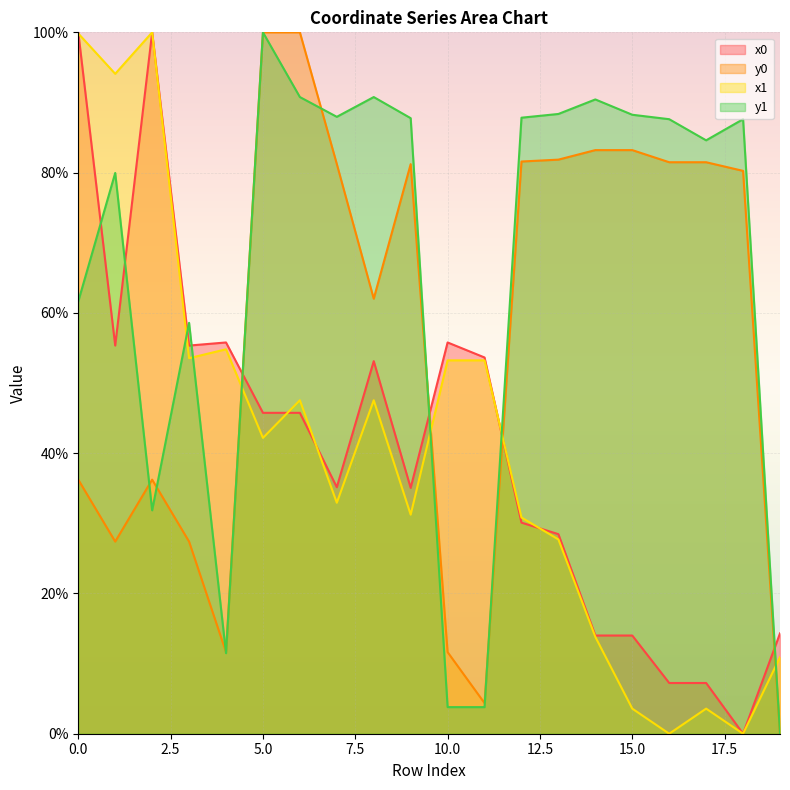

Is the value of x0 at 7 greater than the value of y1 at 19?

Yes